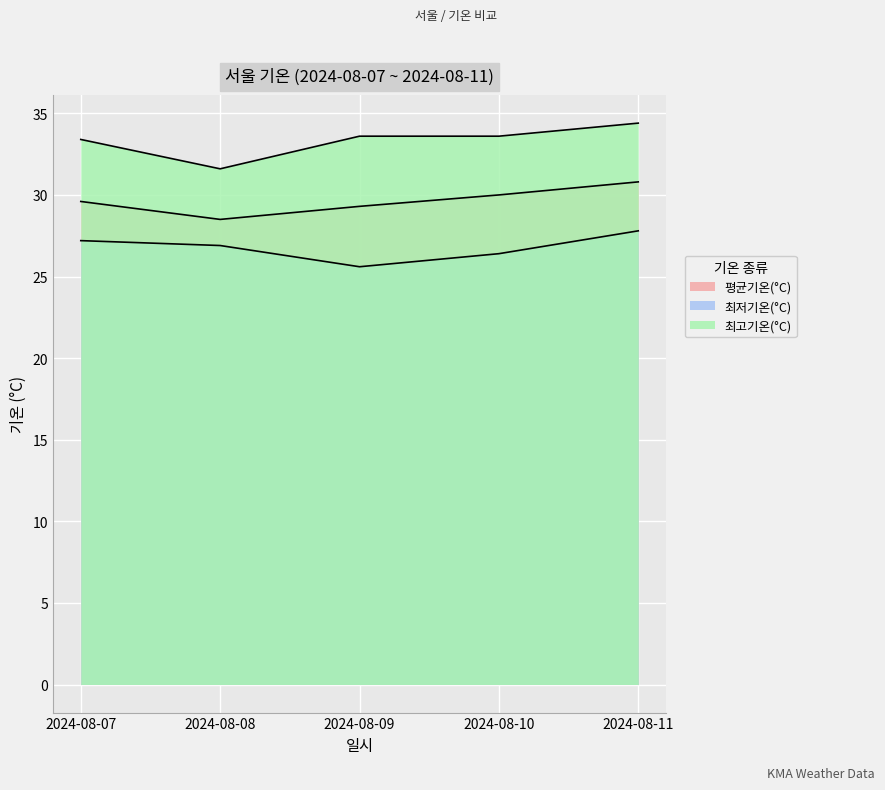

At which label does 평균기온(°C) reach its minimum?

2024-08-08